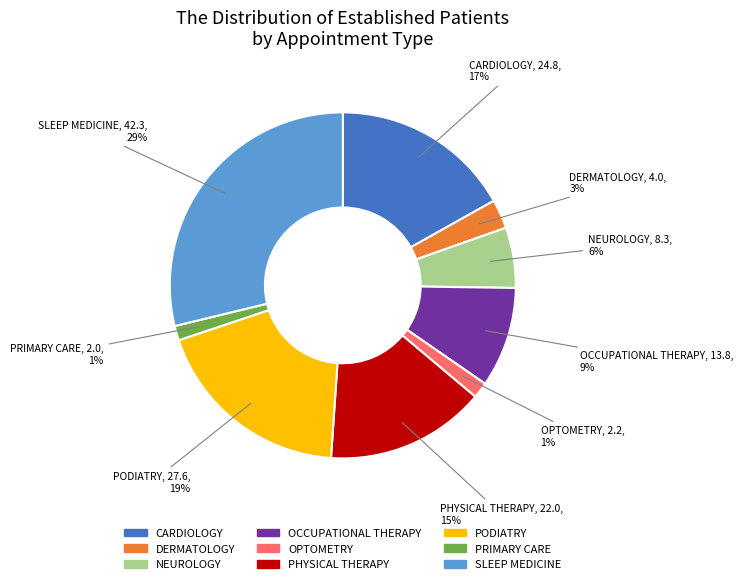

To the nearest percent, what portion does SLEEP MEDICINE represent?

29%